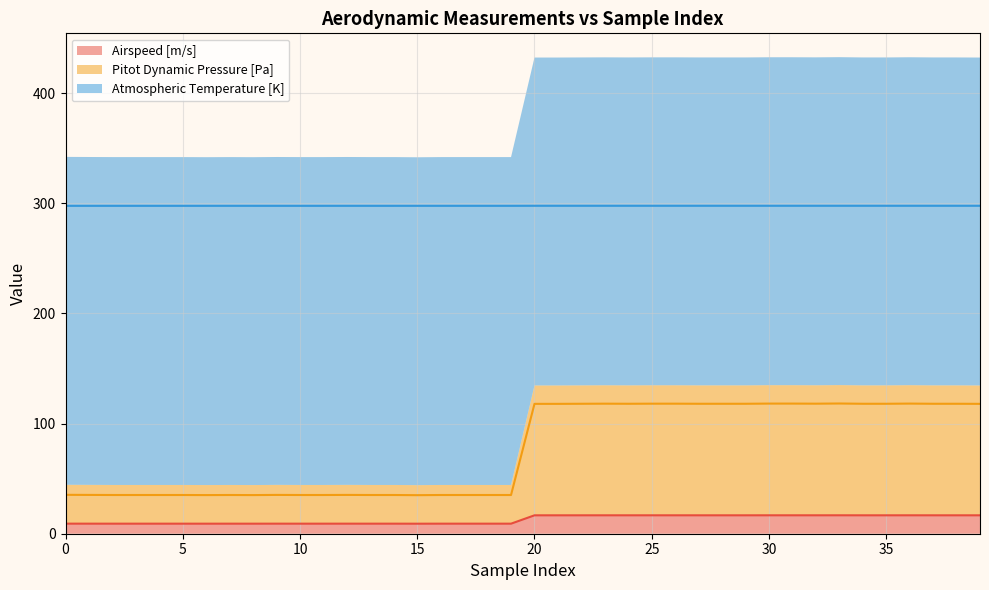

What is the sum of all Airspeed [m/s] values?

516.7